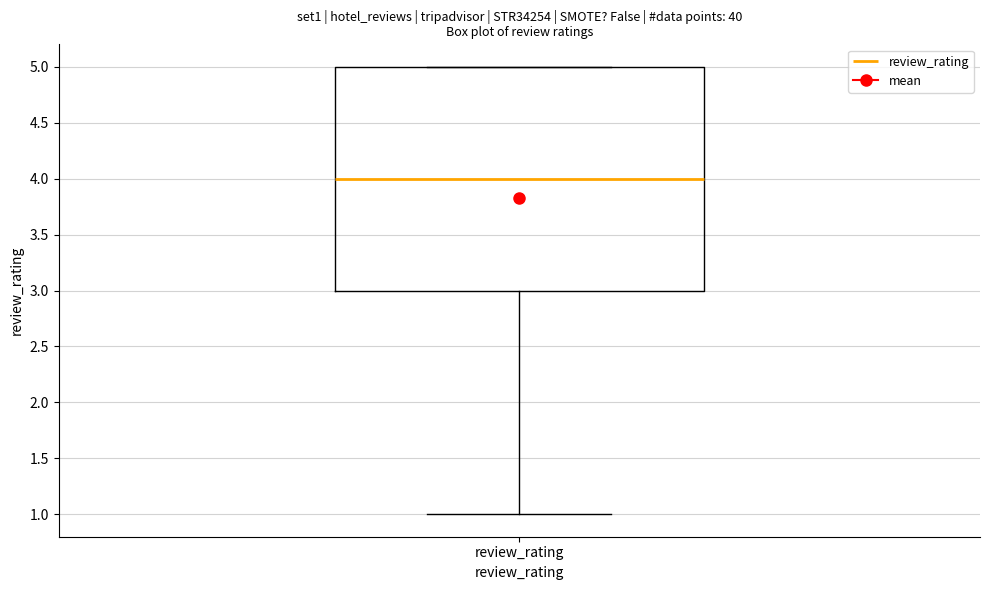

Read this box plot against the y-axis: the position of the median line, the range covered by the box, and the ends of both whiskers. The values are not printed on the chart, so give them approximately, as read against the axis.

median 4, box 3 to 5, whiskers 1 to 5